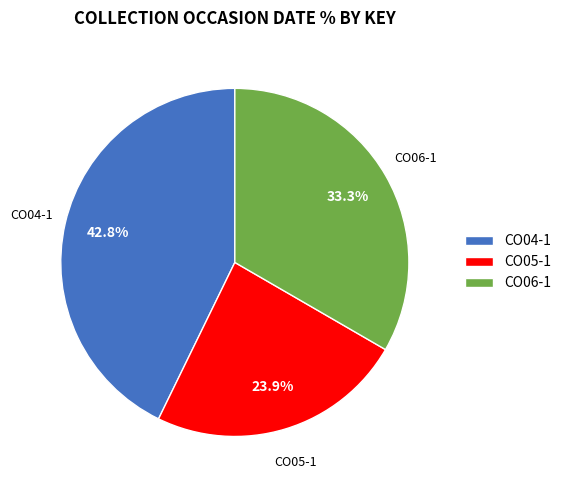

How many slices are in this pie chart?

3